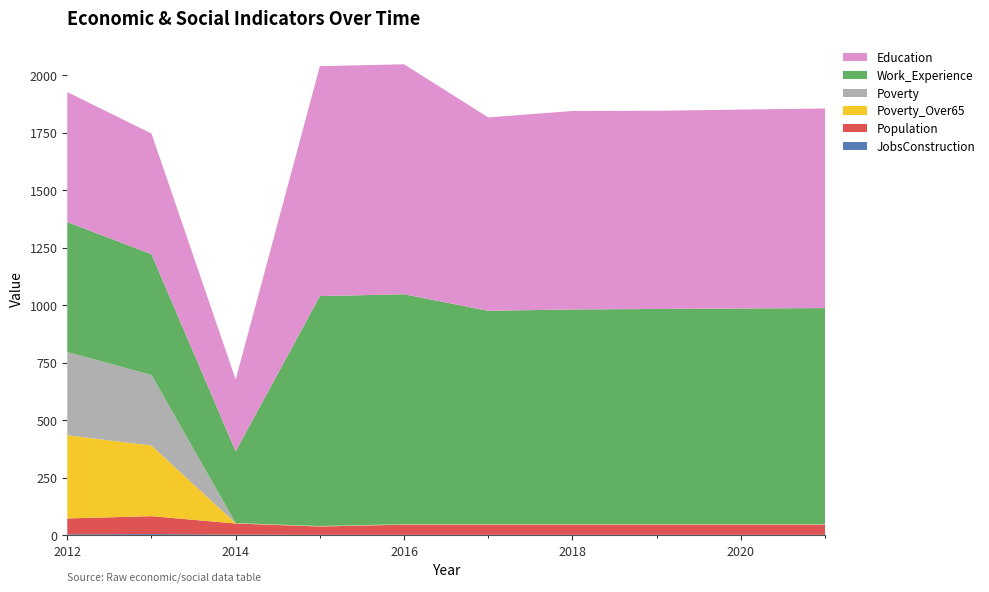

Reading left to right, list all the values displayed in this chart.

JobsConstruction: 3	4	2	1	1	1	1	1	1	1
Population: 69	78	48	36	44	44	44	44	44	44
Poverty_Over65: 362	307	1	1	1	1	1	1	1	1
Poverty: 362	307	1	1	1	1	1	1	1	1
Work_Experience: 565	525	312	1000	1000	928	934	936	938	940
Education: 565	525	312	1000	1000	841	863	862	865	868